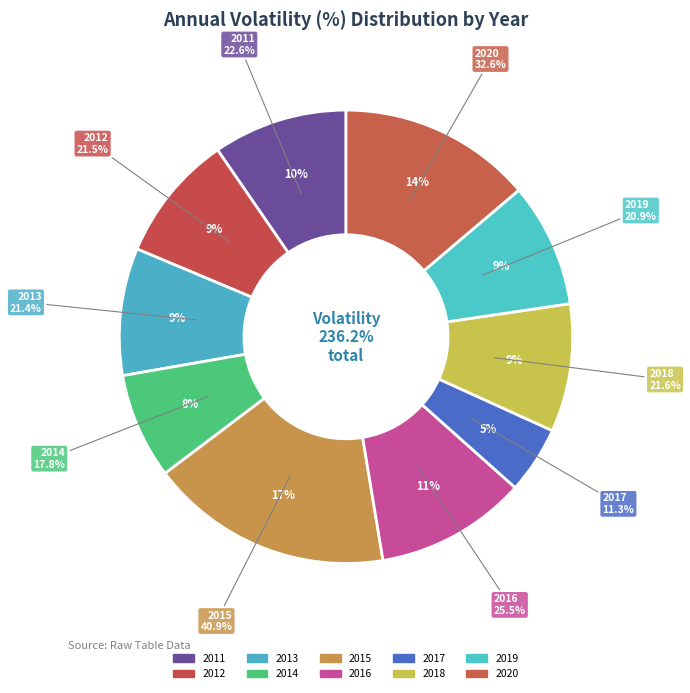

Which slice is the largest?

2015